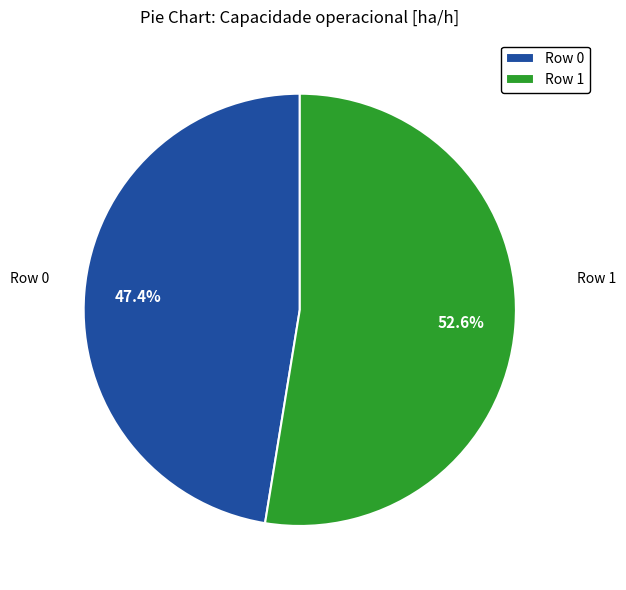

The Row 1 slice represents 53% of the pie. True or false?

True